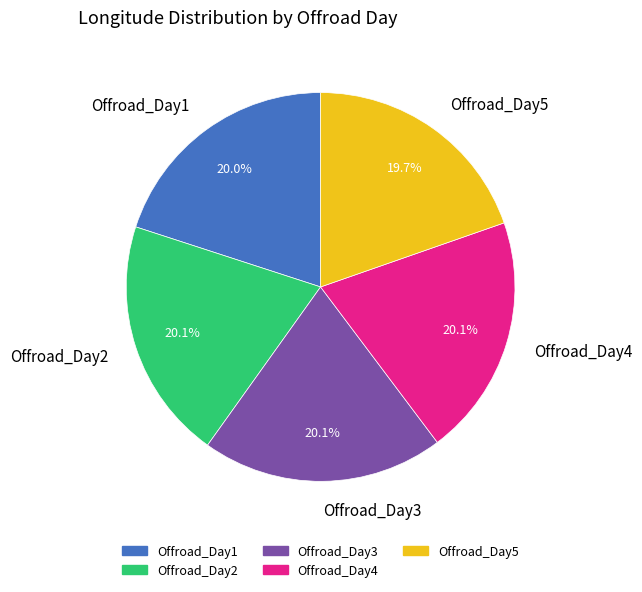

True or false: Offroad_Day3 accounts for 26% of the total.

False